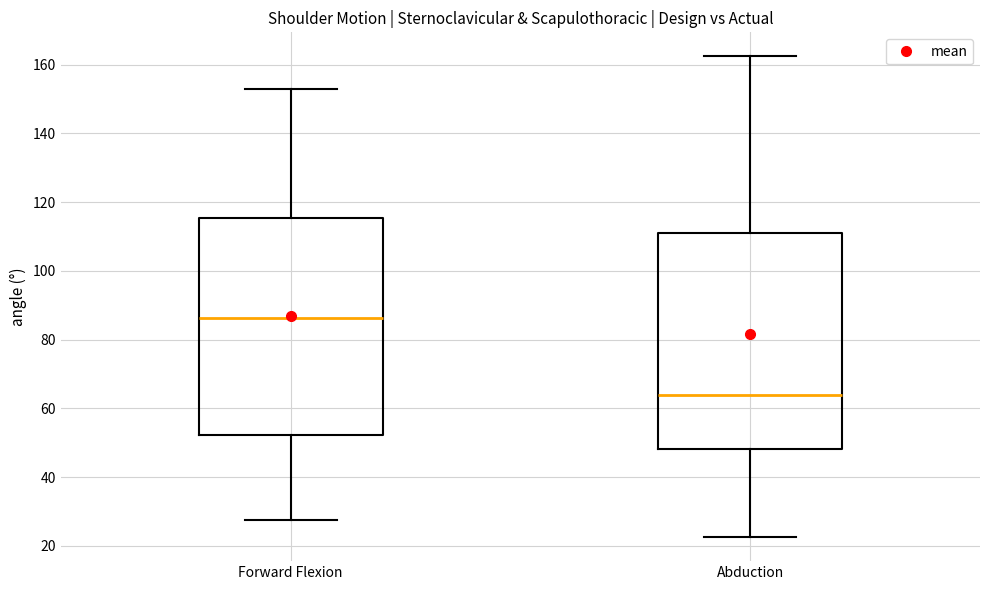

Reading left to right, transcribe this box plot: for each box, give where its median line is, the range the box spans, and where its two whiskers end, as read against the y-axis. The values are not printed on the chart, so give them approximately, as read against the axis.

Forward Flexion: median 86, box 52 to 116, whiskers 28 to 152
Abduction: median 64, box 48 to 110, whiskers 22 to 162